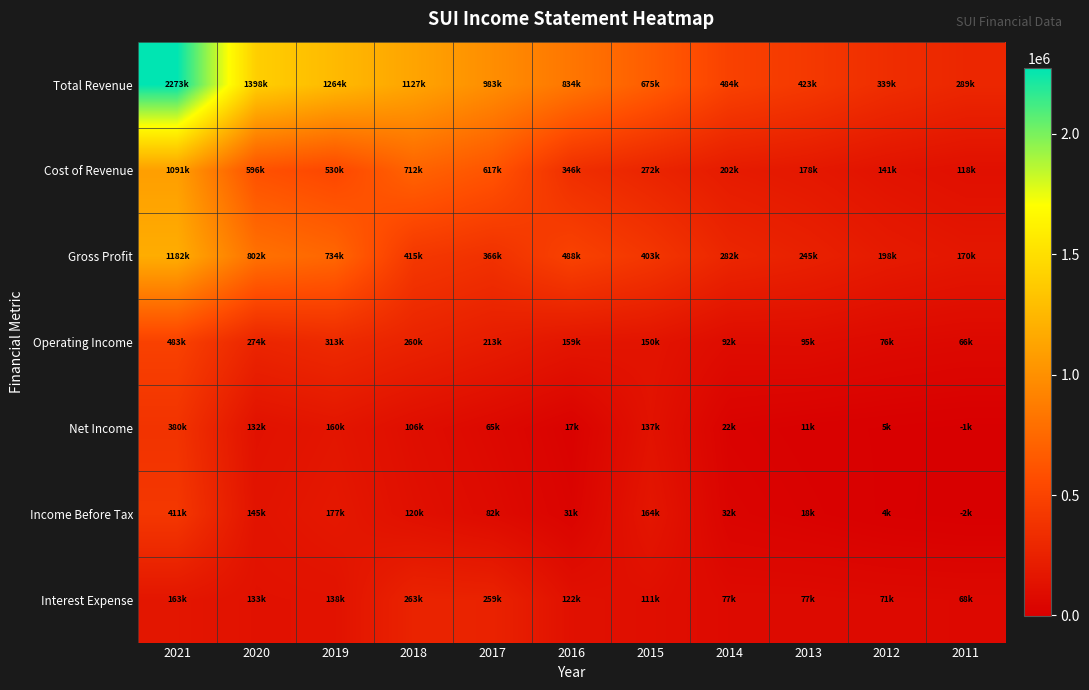

Which has a higher value, 2015 or 2014?

2015